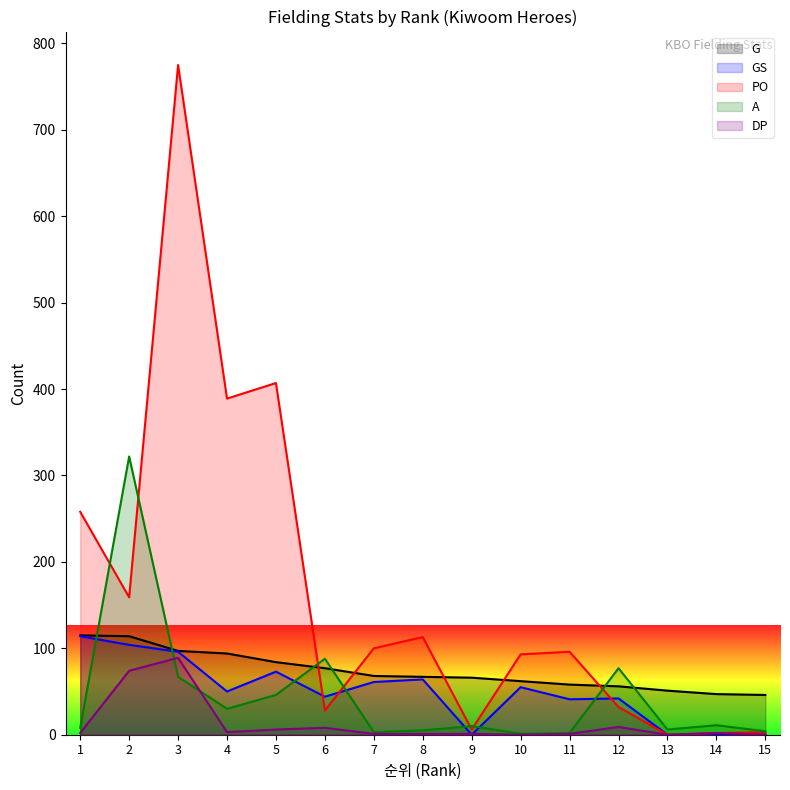

How many data points in A are less than 10?

7